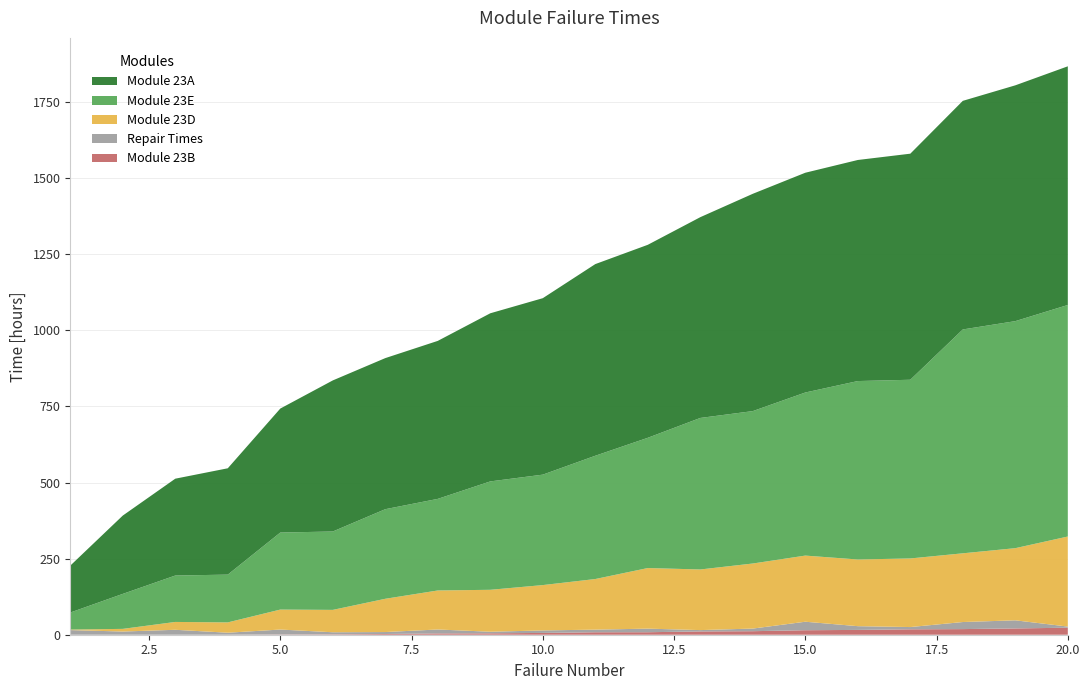

Reading right to left, what are all the values shown in this chart?

Module 23B: 20=23.0	19=20.7	18=18.5	17=17.8	16=15.8	15=14.8	14=11.6	13=10.8	12=8.2	11=8.1	10=5.9	9=4.6	8=4.3	7=2.4	6=1.3	5=0.8	4=0.1	3=0.1	2=0.1	1=0.1
Repair Times: 20=3.8	19=26.6	18=23.2	17=7.4	16=12.3	15=27.9	14=8.6	13=4.4	12=11.8	11=8.6	10=8.2	9=5.2	8=12.9	7=6.4	6=6.8	5=16.2	4=6.5	3=16.1	2=10.4	1=15.1
Module 23D: 20=295.9	19=237.1	18=225.8	17=225.4	16=219.1	15=217.3	14=213.8	13=199.2	12=199.1	11=166.3	10=149.0	9=137.8	8=128.2	7=109.3	6=73.5	5=65.6	4=33.9	3=25.8	2=8.7	1=1.8
Module 23E: 20=760.8	19=746.0	18=735.6	17=587.2	16=586.3	15=535.9	14=500.8	13=497.9	12=428.0	11=405.1	10=362.9	9=356.2	8=301.0	7=294.4	6=257.6	5=253.1	4=157.0	3=152.5	2=115.0	1=55.9
Module 23A: 20=784.2	19=774.8	18=751.1	17=742.8	16=726.4	15=722.1	14=714.0	13=659.7	12=634.1	11=629.7	10=579.8	9=552.4	8=519.1	7=496.4	6=496.4	5=407.4	4=349.4	3=318.2	2=257.3	1=154.1